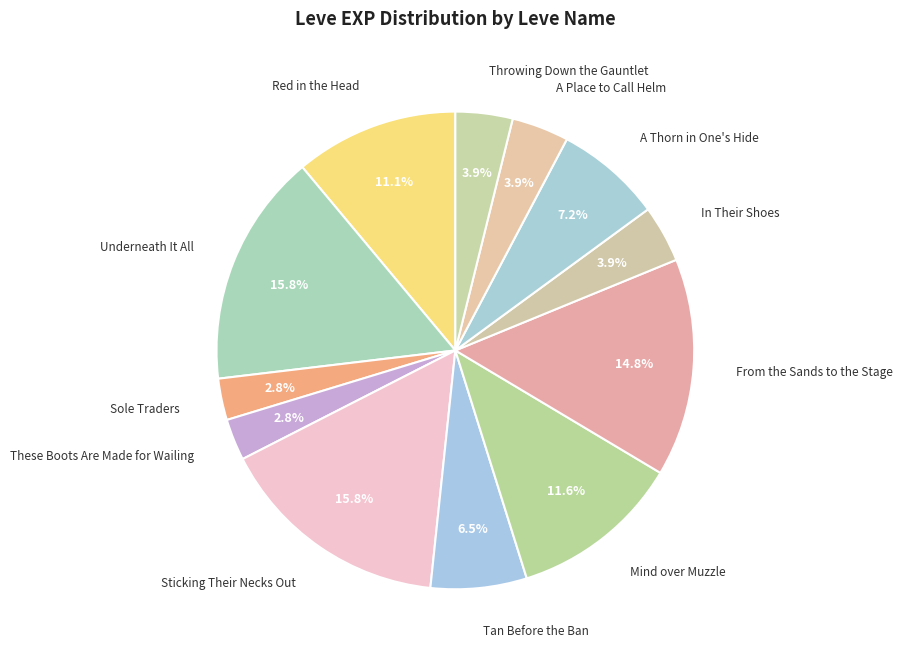

How many segments does this pie chart have?

12